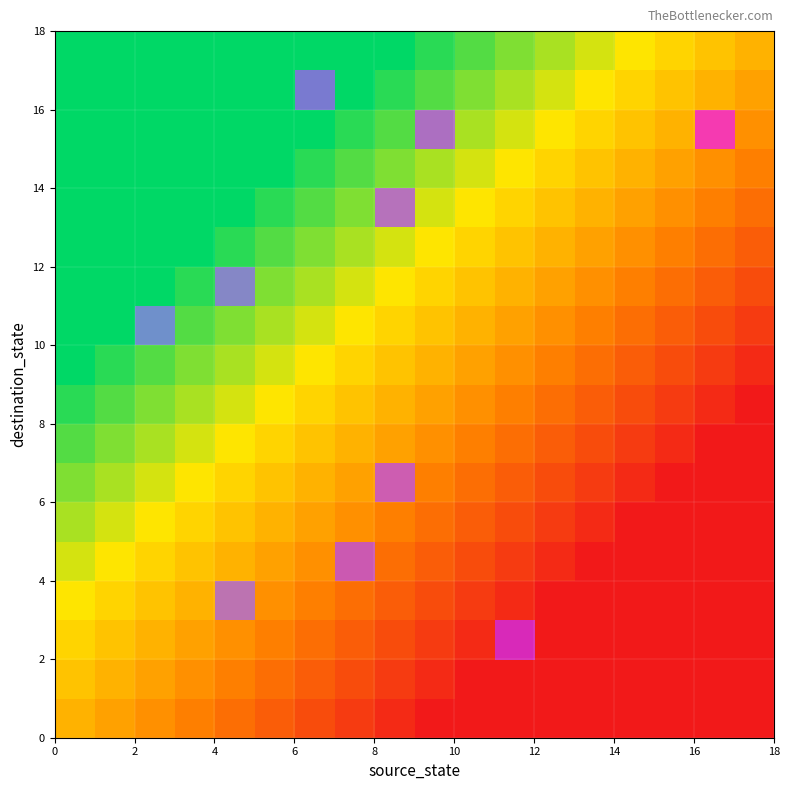

Count the number of data series in this chart.

18